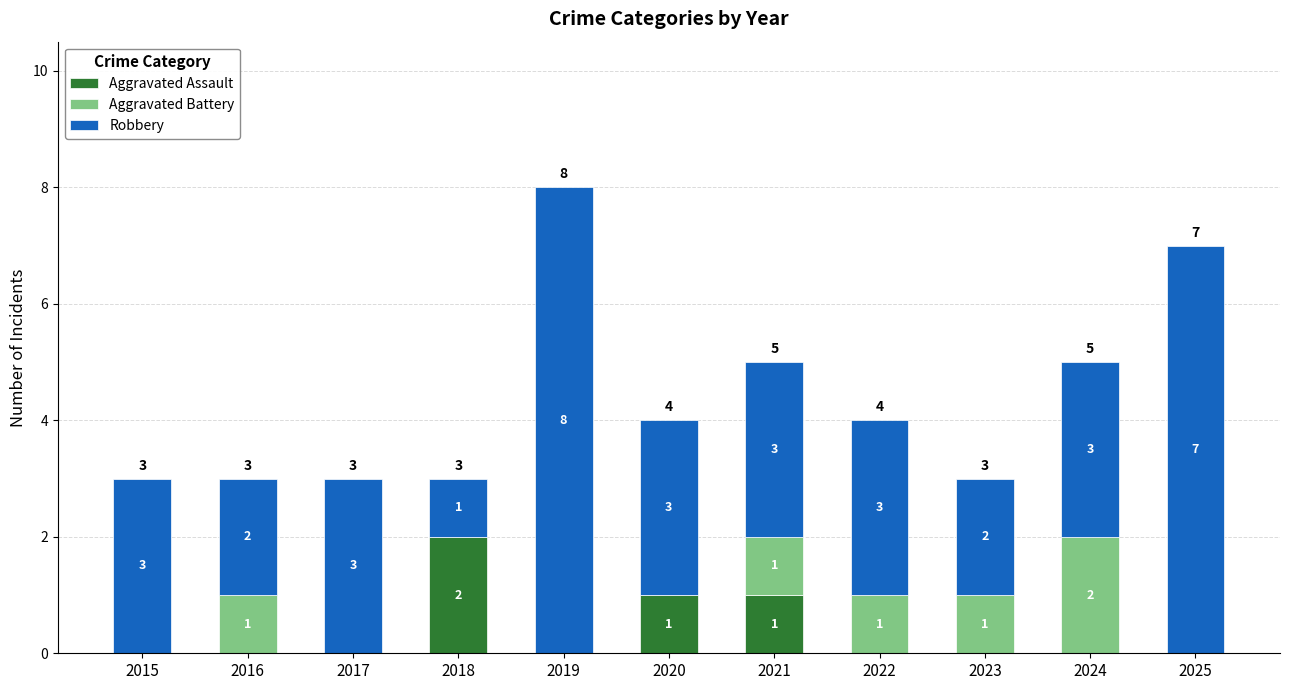

What is the total value across all series at 2017?

3